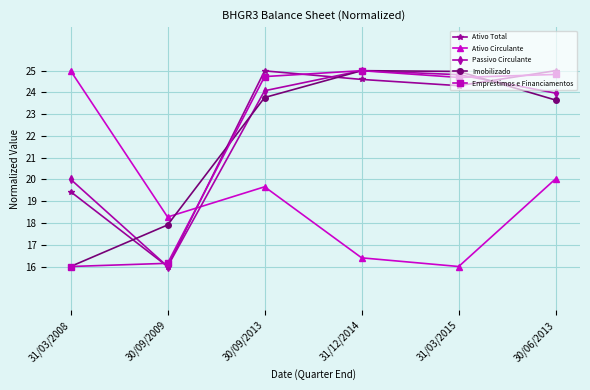

True or false: Passivo Circulante has a value of 6.5 at 31/03/2015.

False